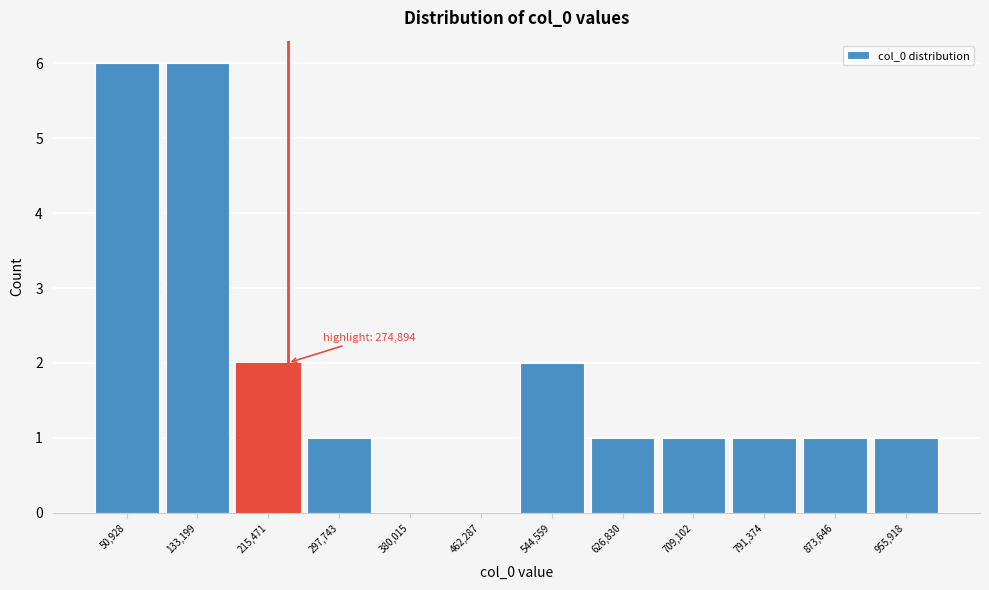

Reading left to right, what are all the values shown in this chart?

50,928=6	133,199=6	215,471=2	297,743=1	380,015=0	462,287=0	544,559=2	626,830=1	709,102=1	791,374=1	873,646=1	955,918=1